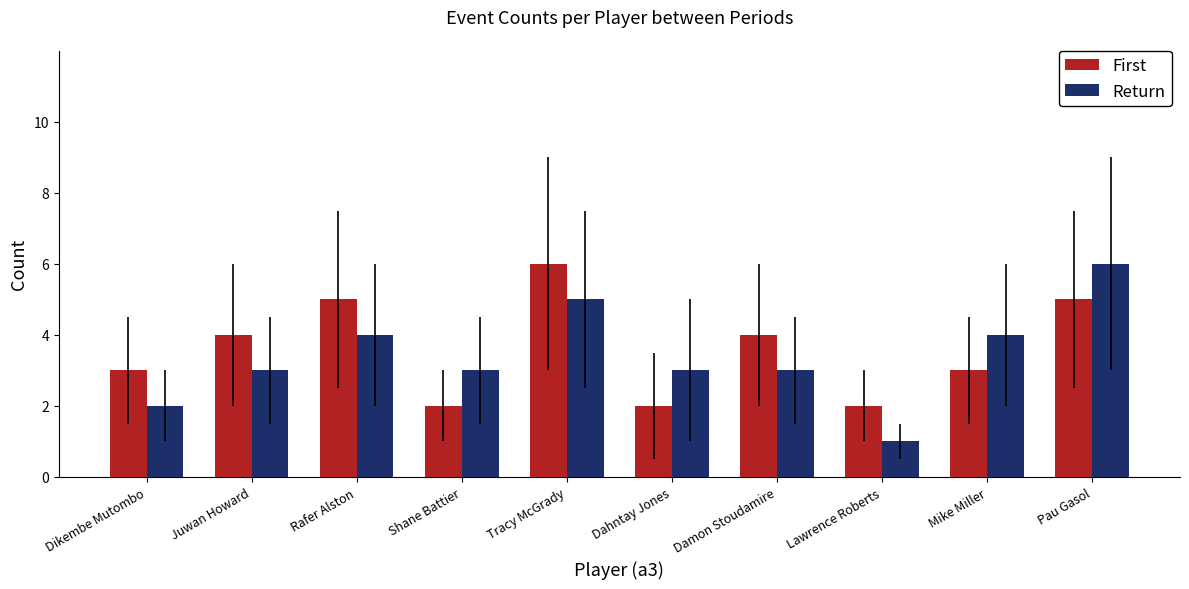

Reading left to right, extract all data points from this chart.

First: 3	4	5	2	6	2	4	2	3	5
Return: 2	3	4	3	5	3	3	1	4	6